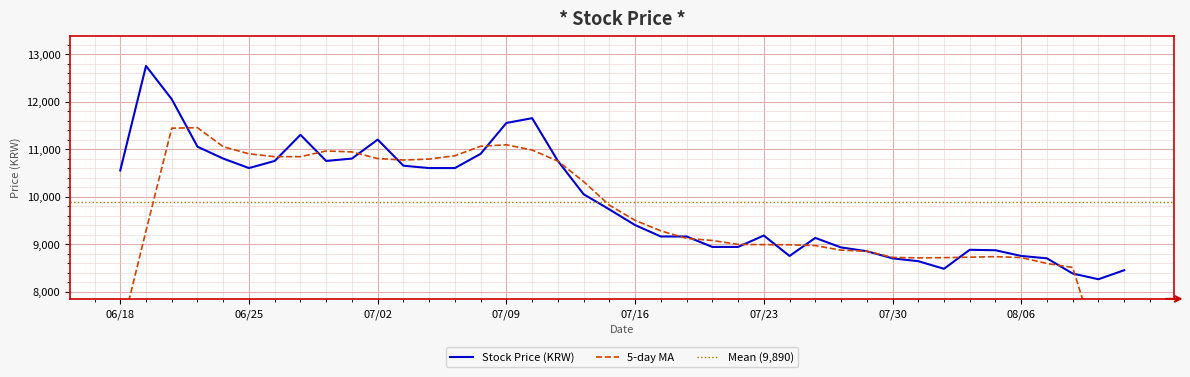

Is it true that the value at 20210720 is 9160?

True